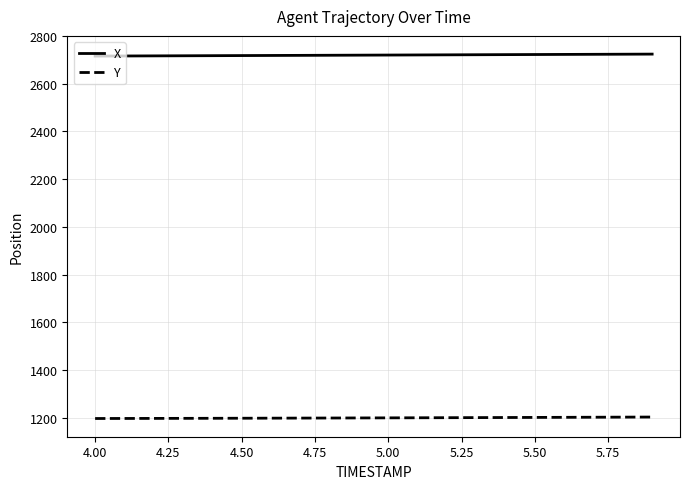

Which series has the largest total across all categories?

X